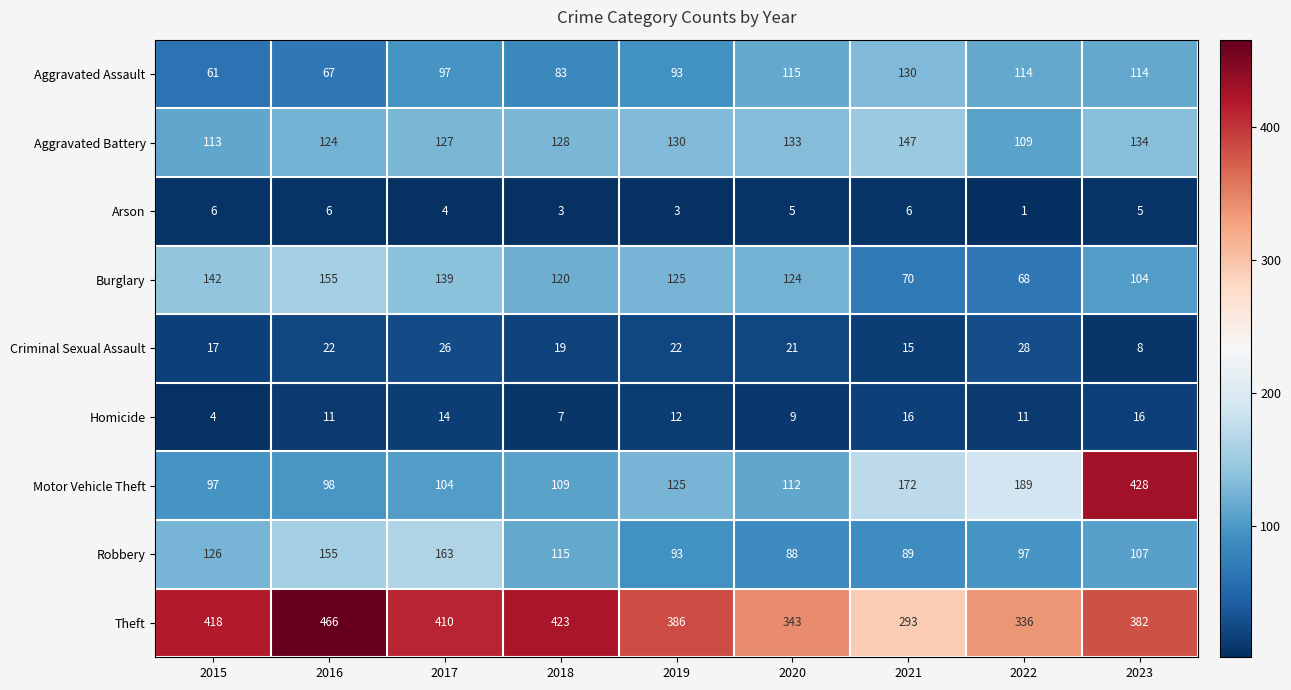

At 2020, list the series in order from smallest to largest.

Arson, Homicide, Criminal Sexual Assault, Robbery, Motor Vehicle Theft, Aggravated Assault, Burglary, Aggravated Battery, Theft